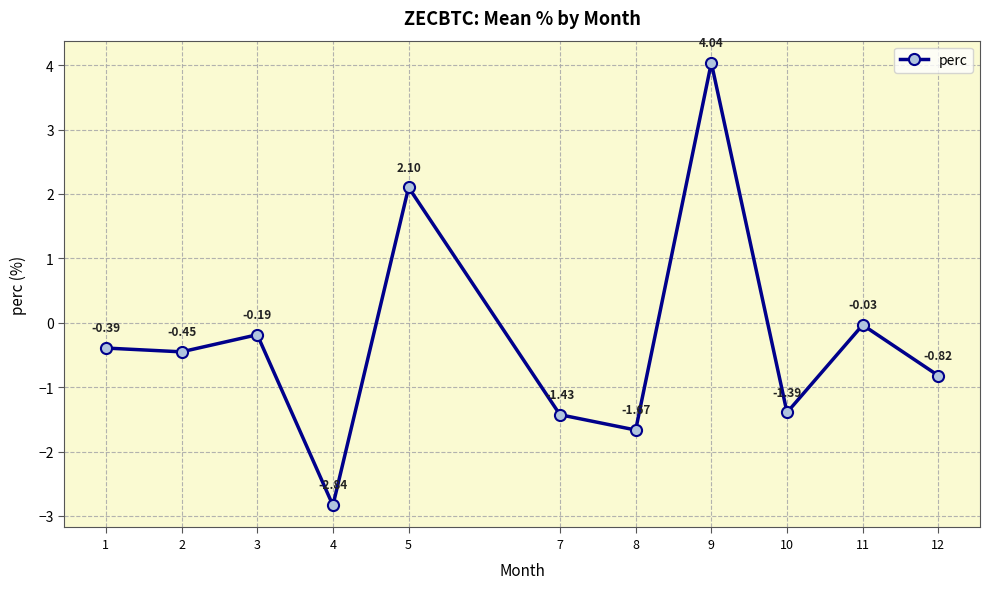

List the labels in order of value, largest first.

9, 5, 11, 3, 1, 2, 12, 10, 7, 8, 4